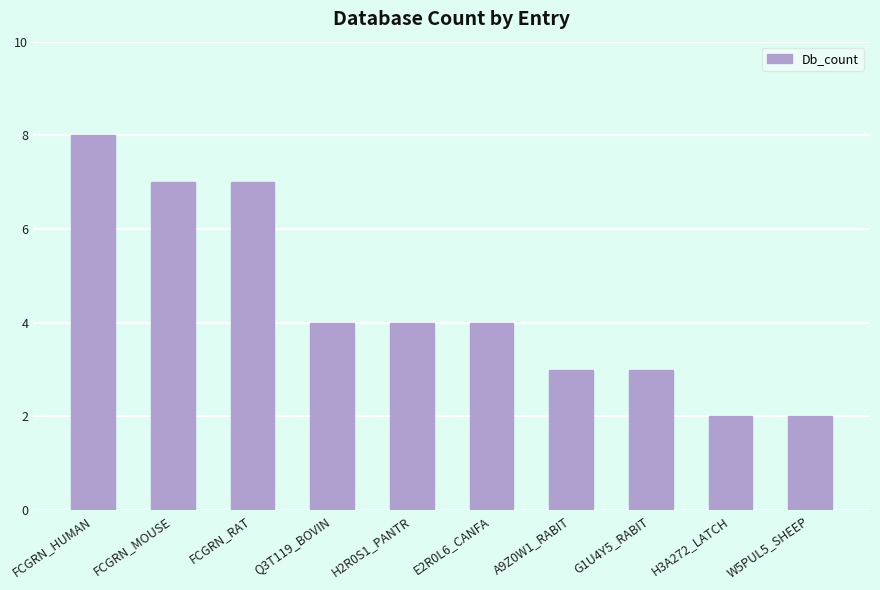

How many bars are there in total?

10